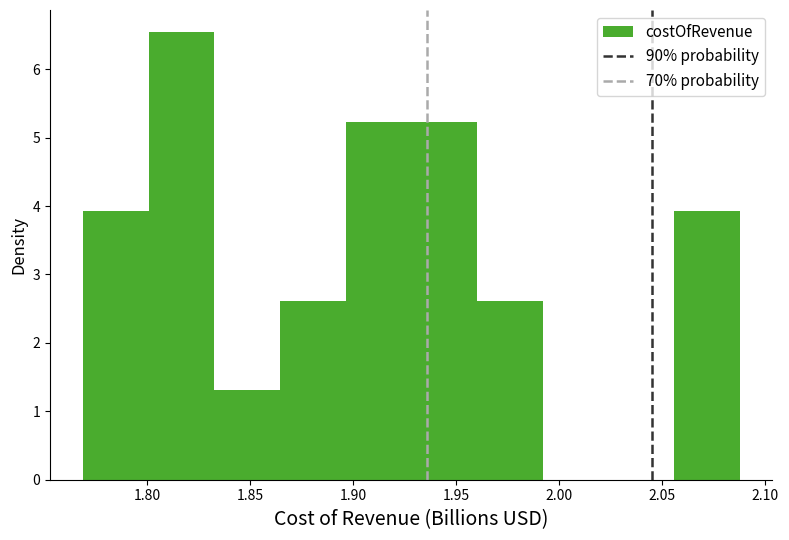

Which range on the x-axis has the tallest bar?

1.800 to 1.835